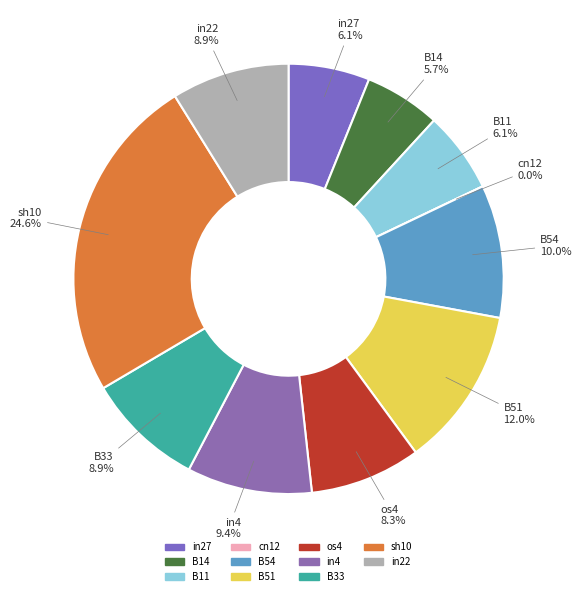

How many slices are in this pie chart?

11